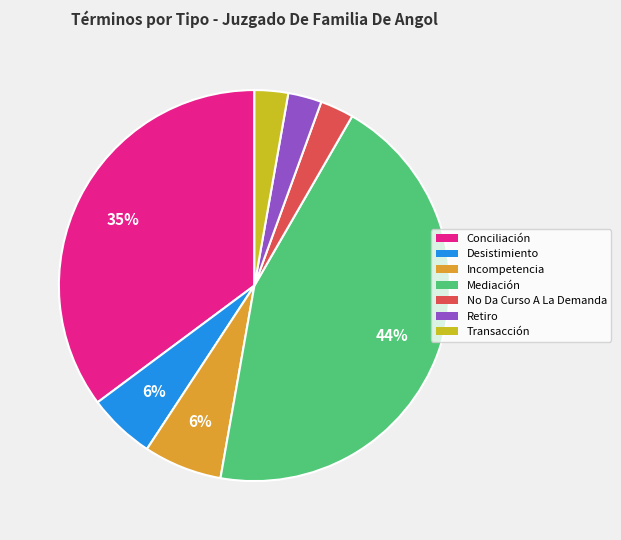

To the nearest percent, what percentage of the pie is Conciliación?

35%